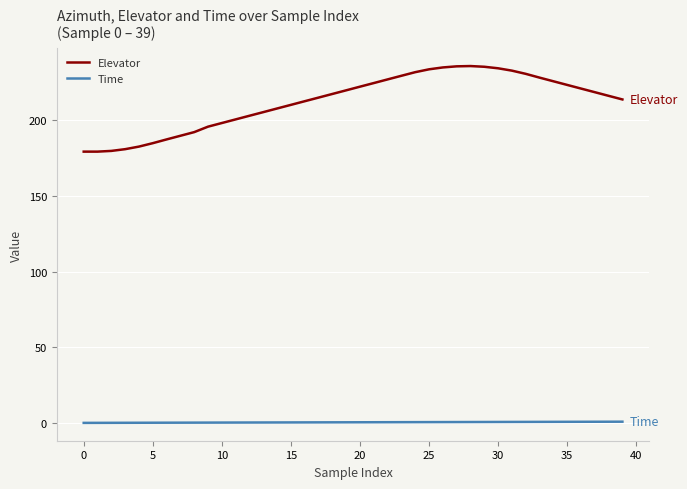

Rank the series by their maximum value, from highest to lowest.

Elevator, Time